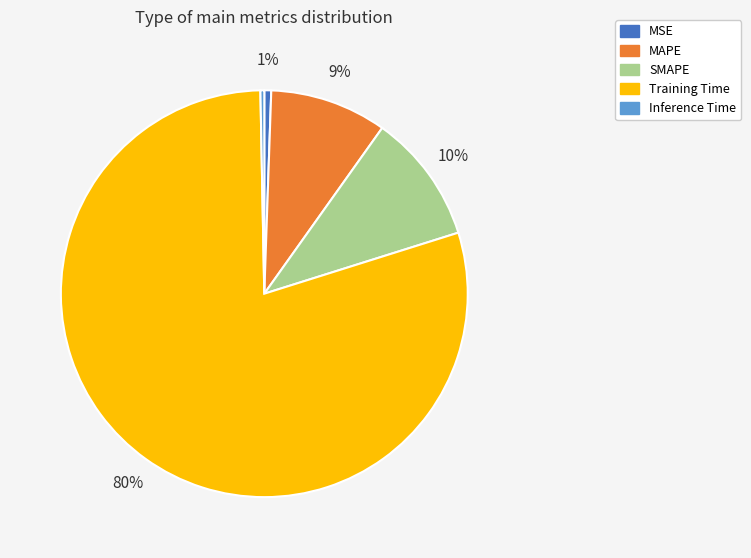

Combined, do MAPE and Inference Time account for over 50%?

No